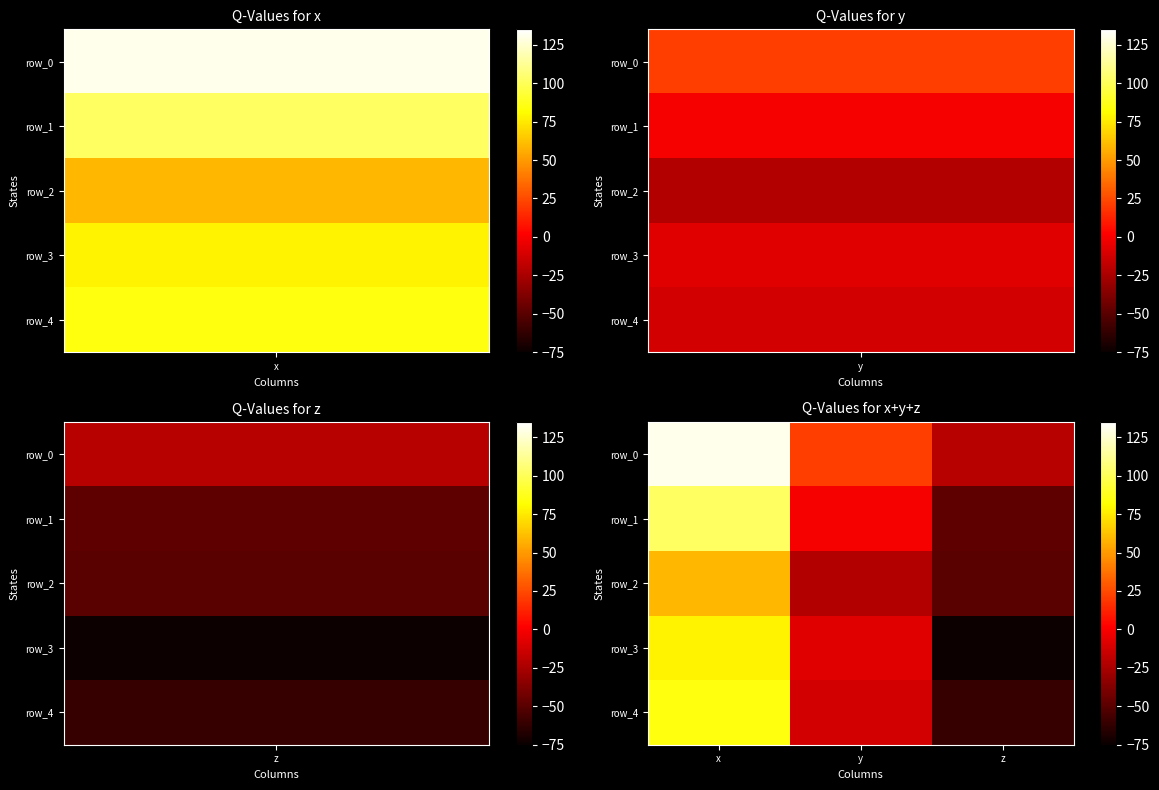

Reading right to left, what are all the values shown in this chart?

row_0: -20.2	21.6	130.2
row_1: -48.3	-0.6	102.0
row_2: -49.8	-22.0	59.5
row_3: -73.5	-7.0	78.3
row_4: -60.5	-12.3	84.5